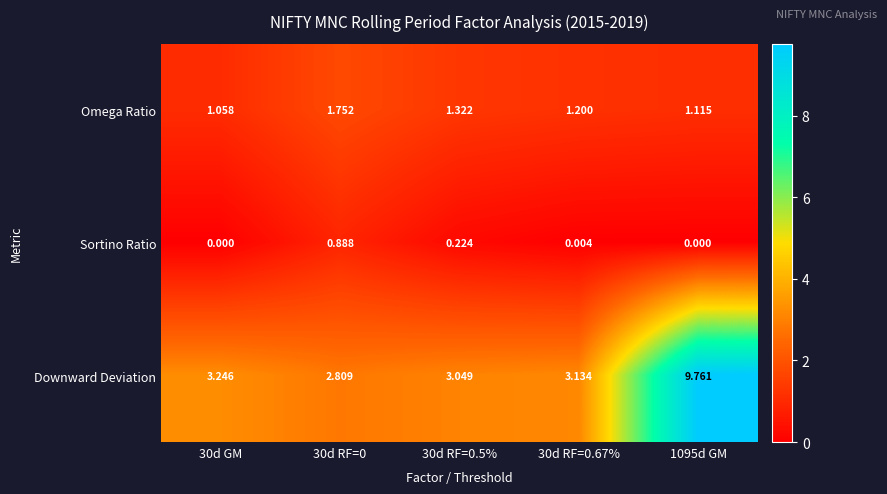

Rank the series by their maximum value, from lowest to highest.

Sortino Ratio, Omega Ratio, Downward Deviation